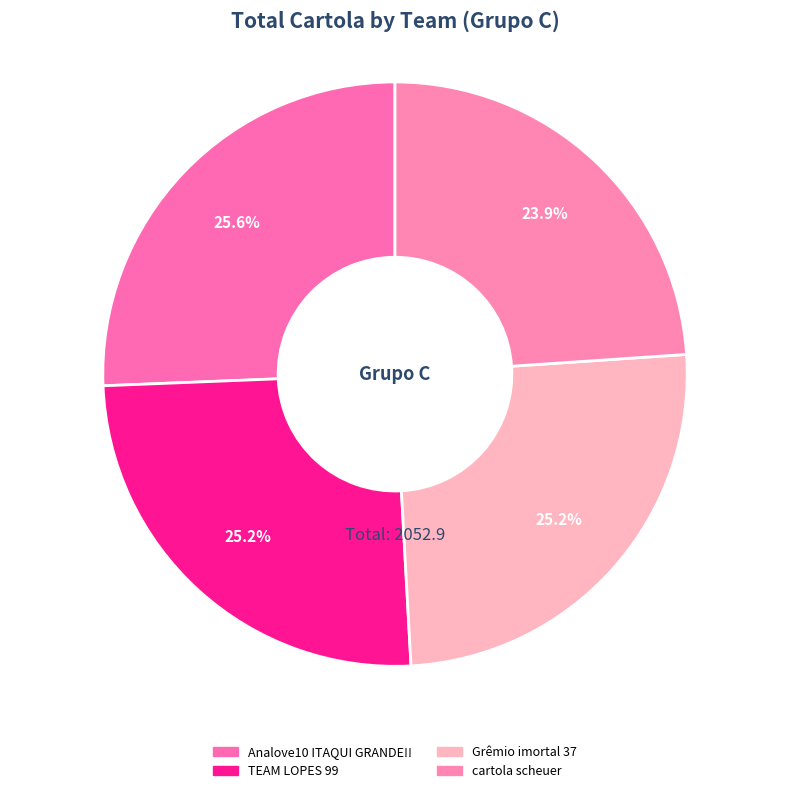

To the nearest percent, what is the average slice percentage?

25%